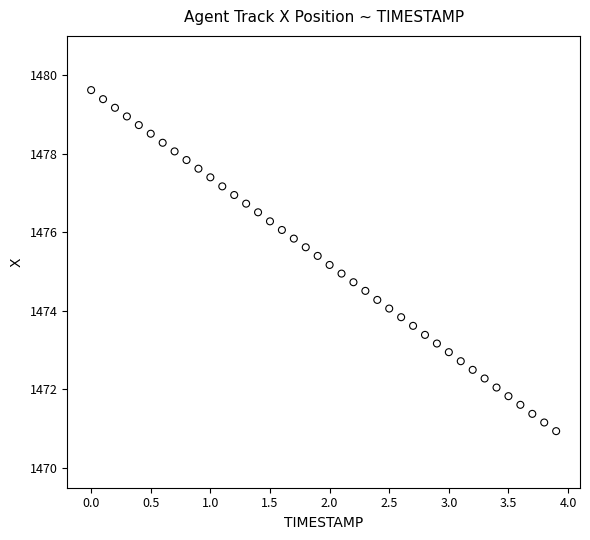

What is the range of X values (max minus min)?

3.9